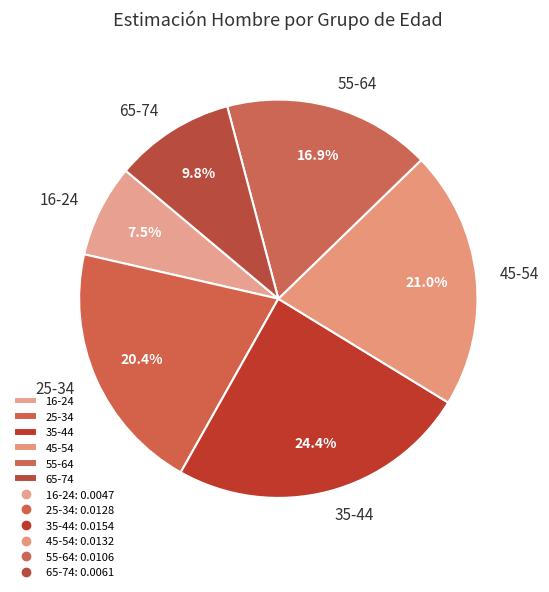

What percentage is the 25-34 slice, to the nearest percent?

20%